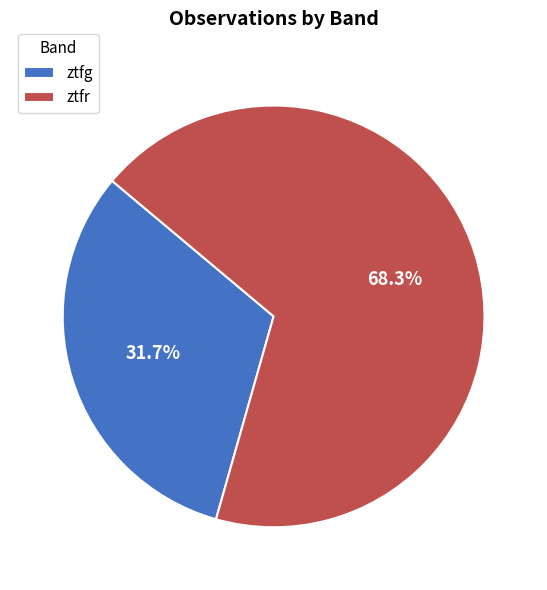

Does ztfg represent more than half of the total?

No